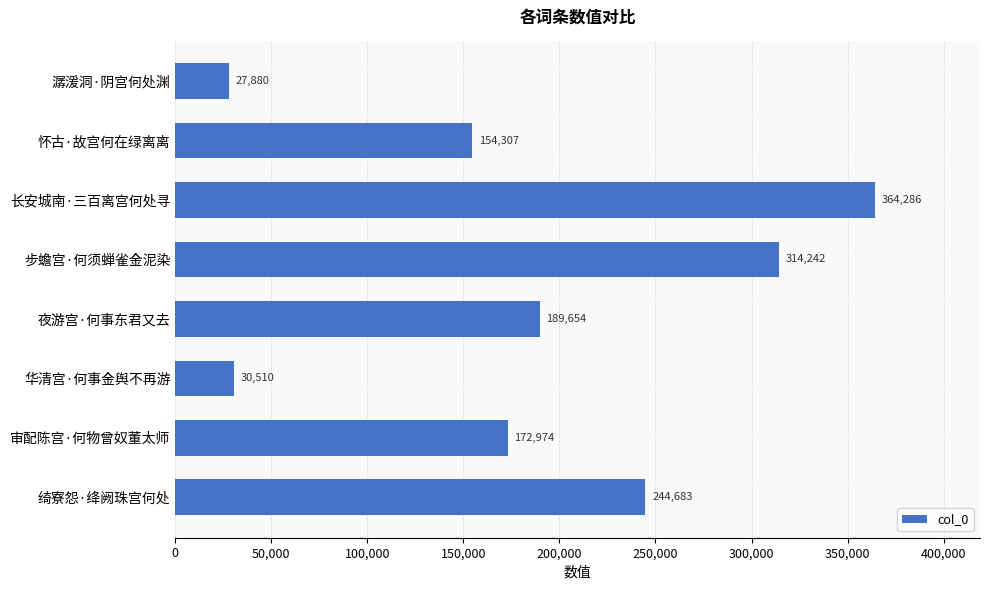

Does the chart contain any negative values?

No